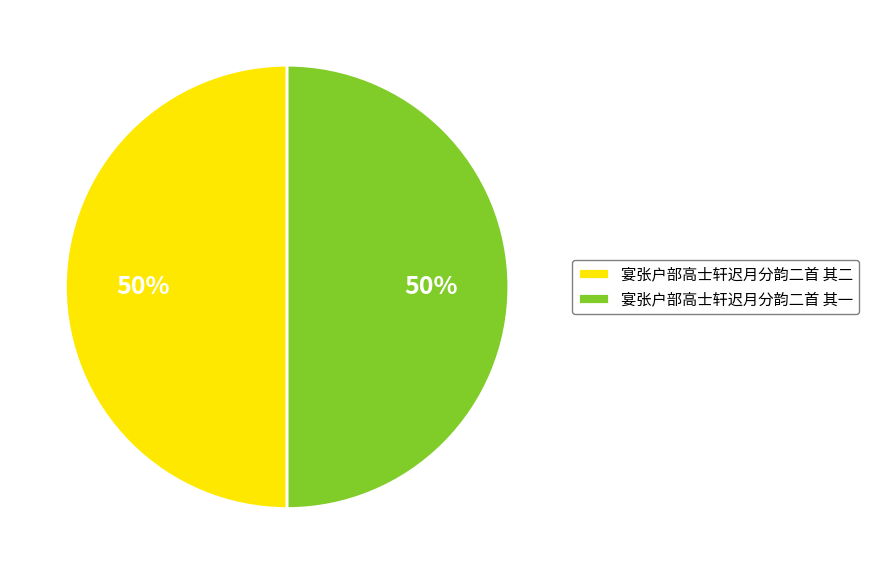

Is the sum of 宴张户部高士轩迟月分韵二首 其一 and 宴张户部高士轩迟月分韵二首 其二 greater than half?

Yes